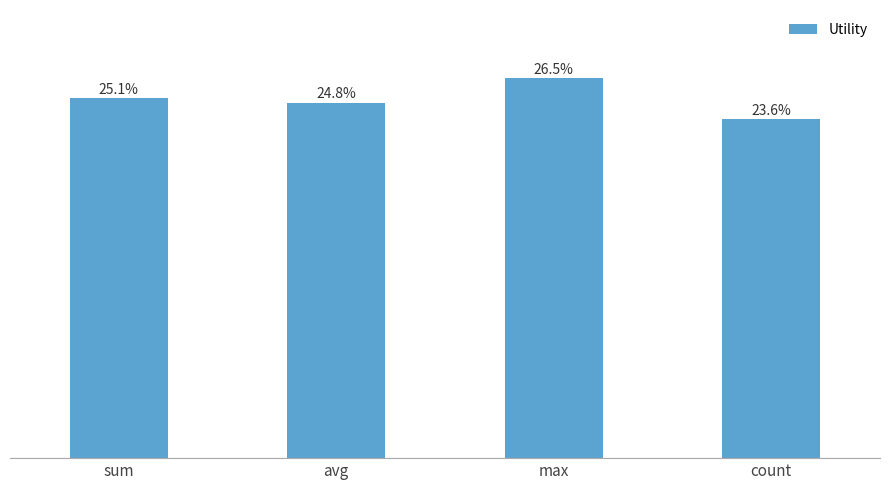

Are the bars horizontal?

No